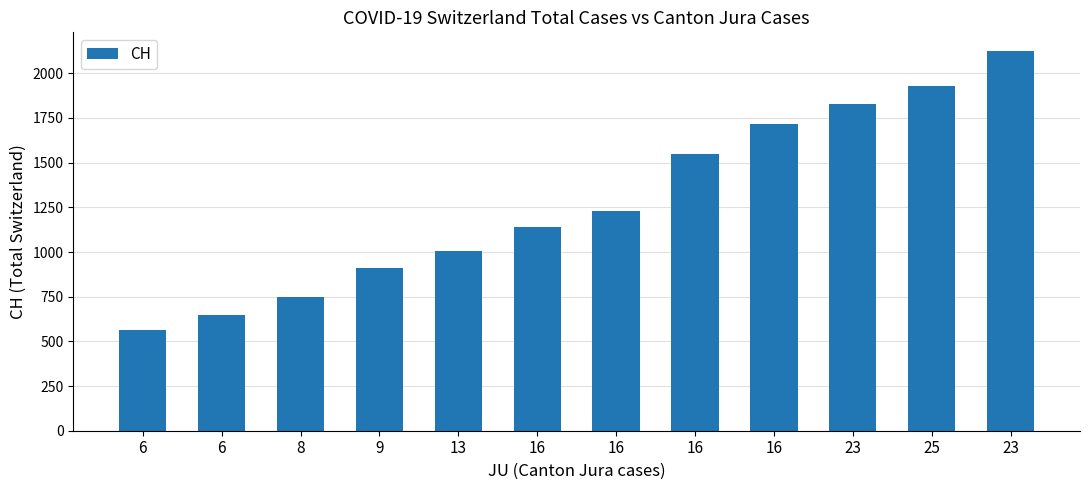

List the labels in order of value, smallest first.

6, 6, 8, 9, 13, 16, 16, 16, 16, 23, 25, 23